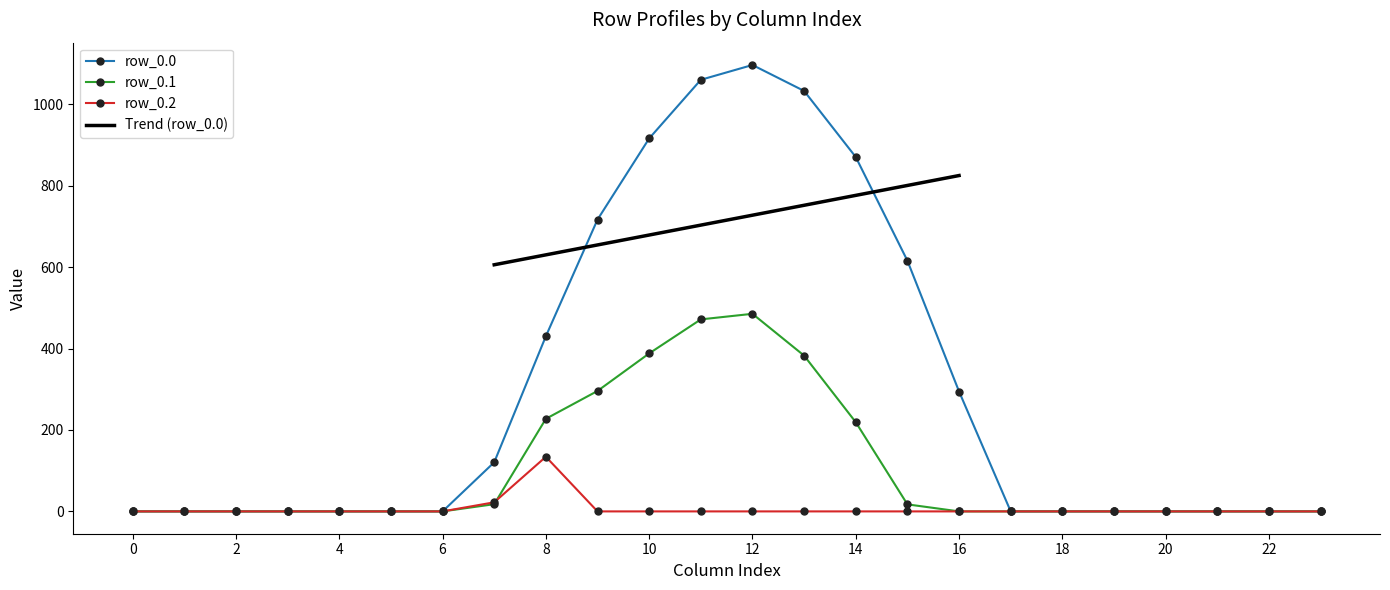

Which has a higher value, 2 or 11?

11